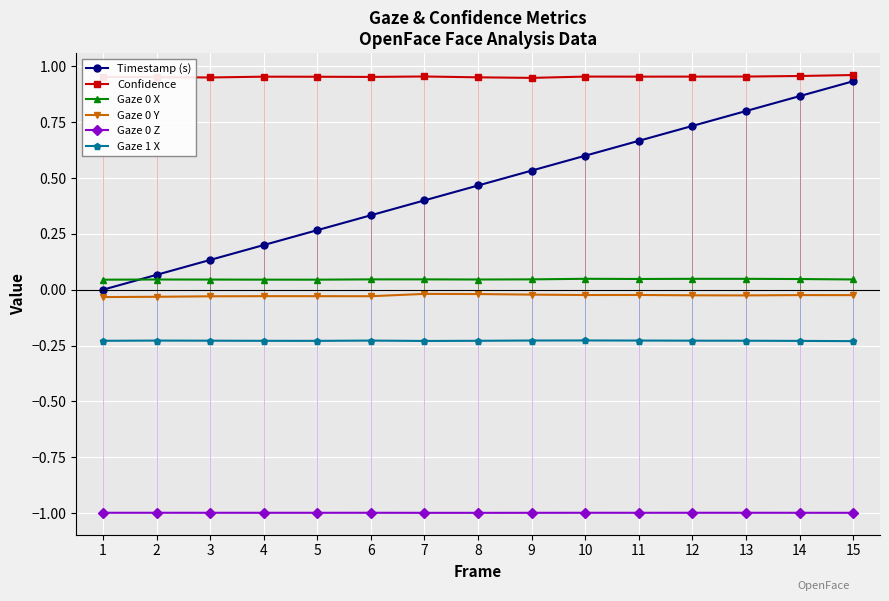

True or false: Gaze 0 X and Gaze 1 X intersect in this chart.

False